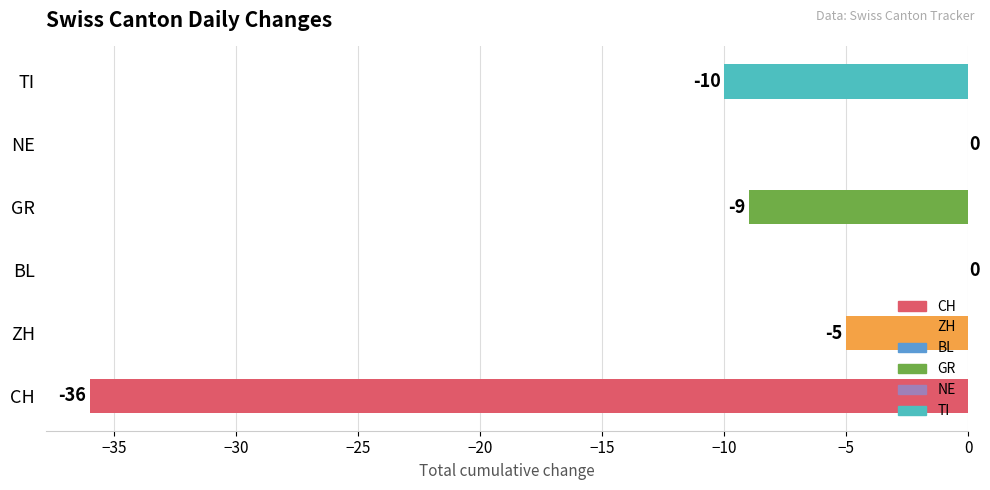

What is the sum of all values?

-60